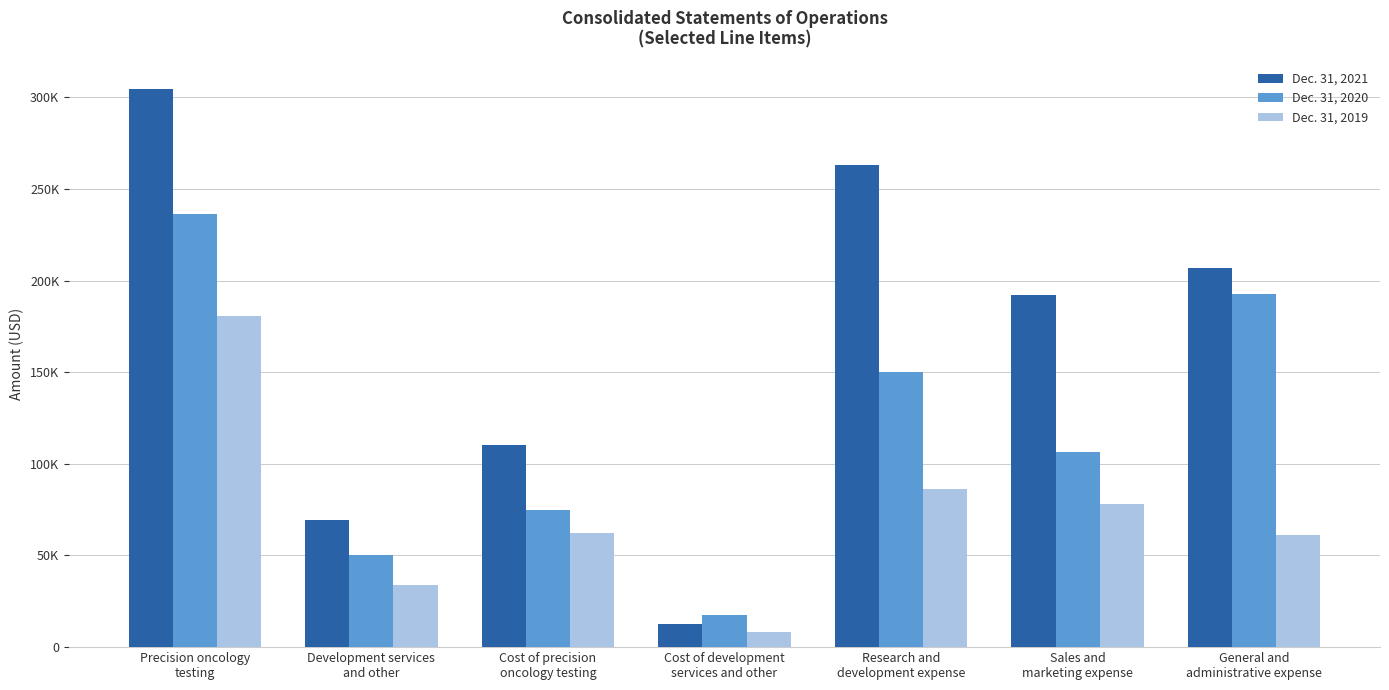

At how many categories does at least one series exceed 191326?

4